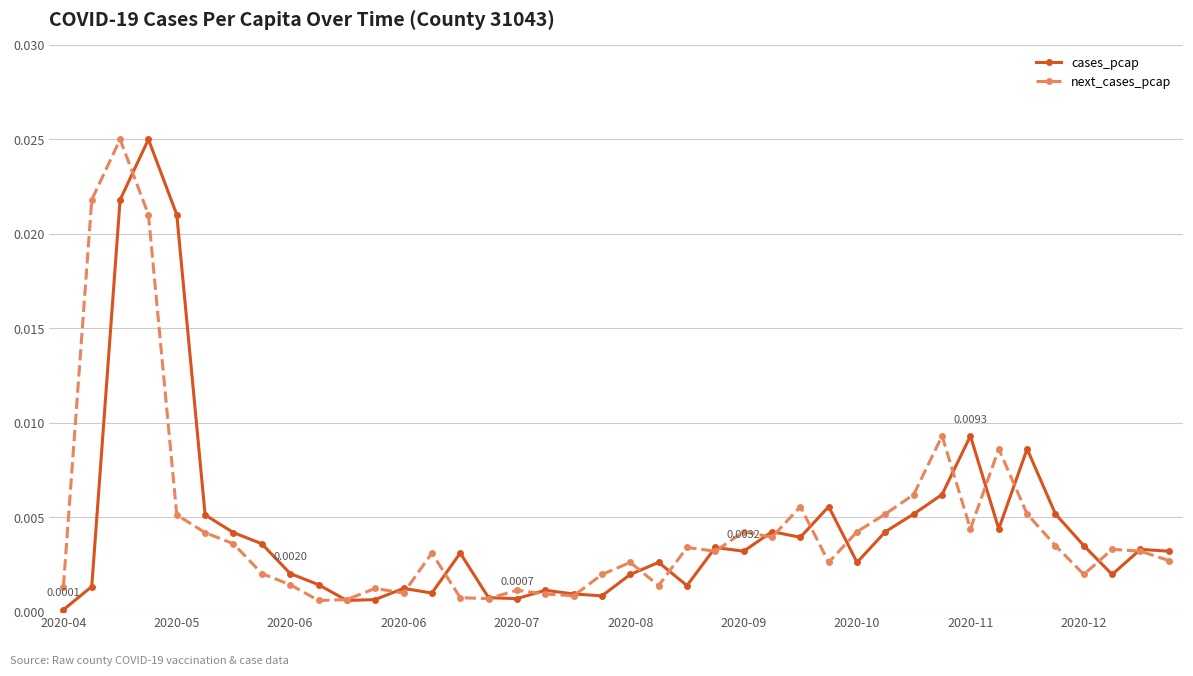

True or false: next_cases_pcap has more than 2 points higher than both neighbors.

True